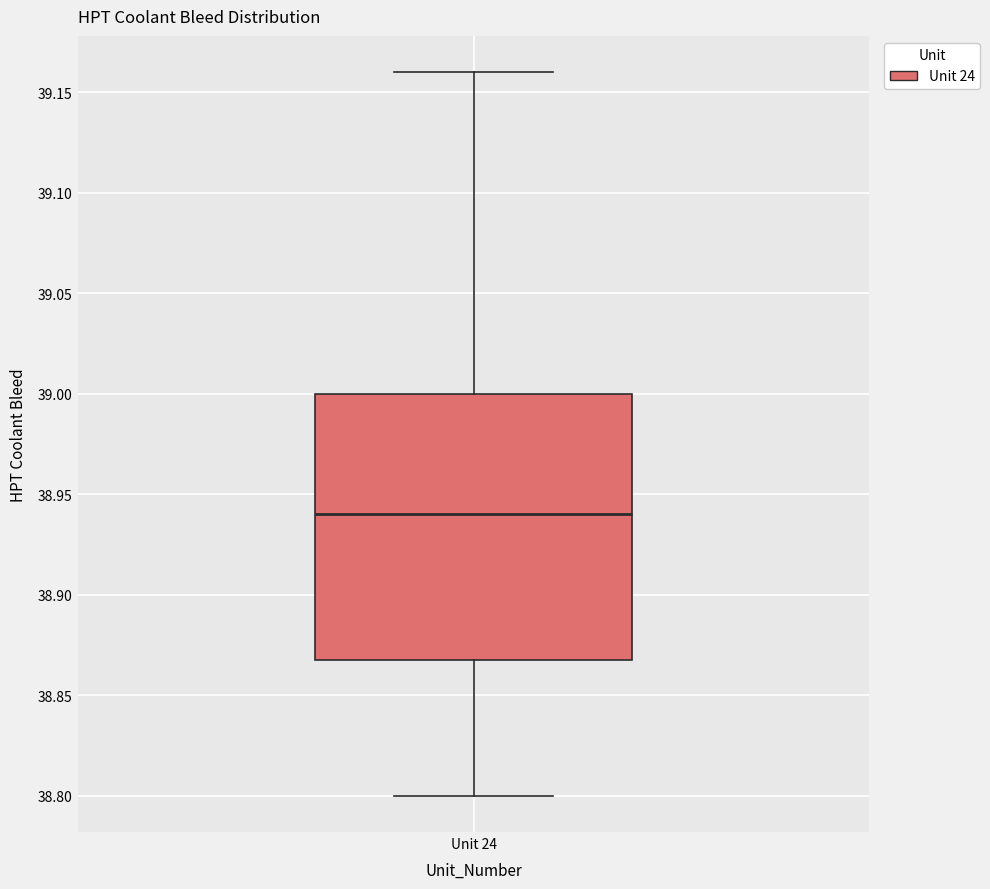

Where does the lower whisker of the box for Unit 24 end on the y-axis? The values are not printed on the chart, so give them approximately, as read against the axis.

38.80